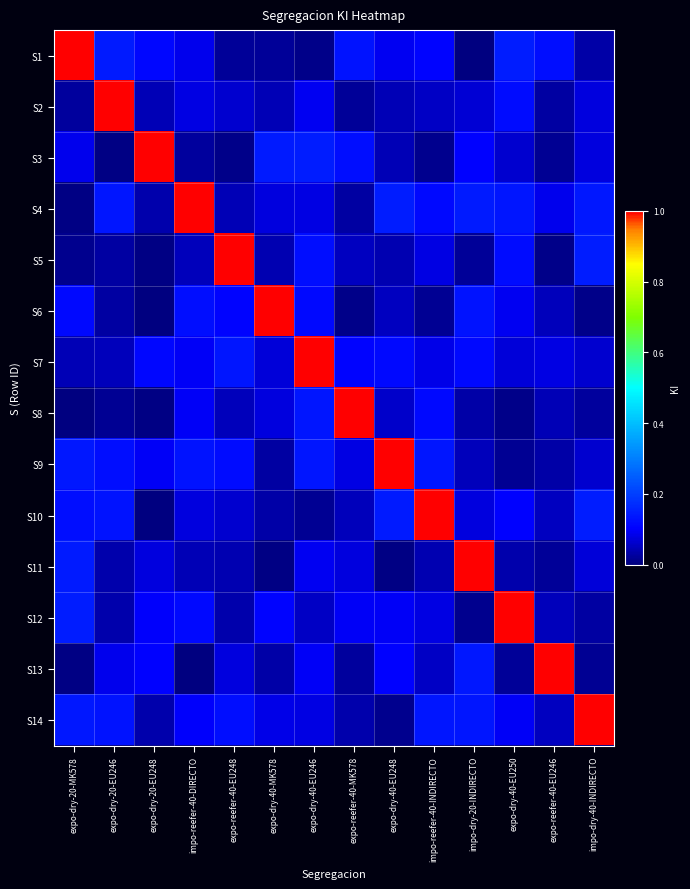

At how many categories does at least one series exceed 0?

14